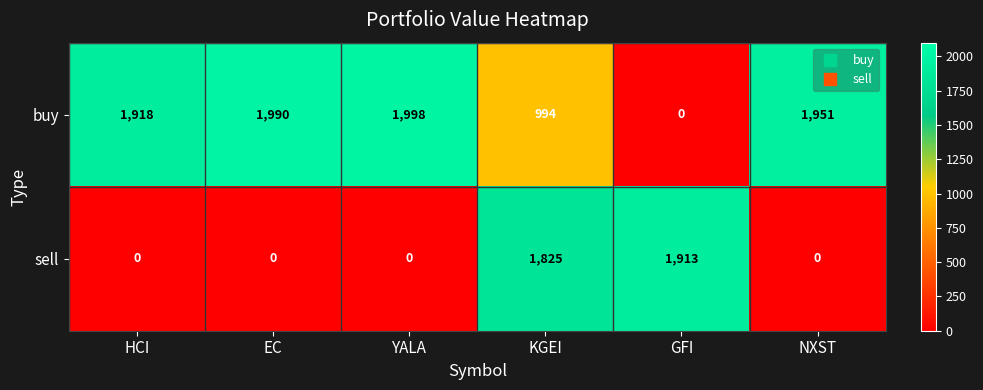

Reading left to right, list all the values displayed in this chart.

buy: HCI=1918	EC=1990	YALA=1998	KGEI=994	GFI=0	NXST=1951
sell: HCI=0	EC=0	YALA=0	KGEI=1825	GFI=1913	NXST=0